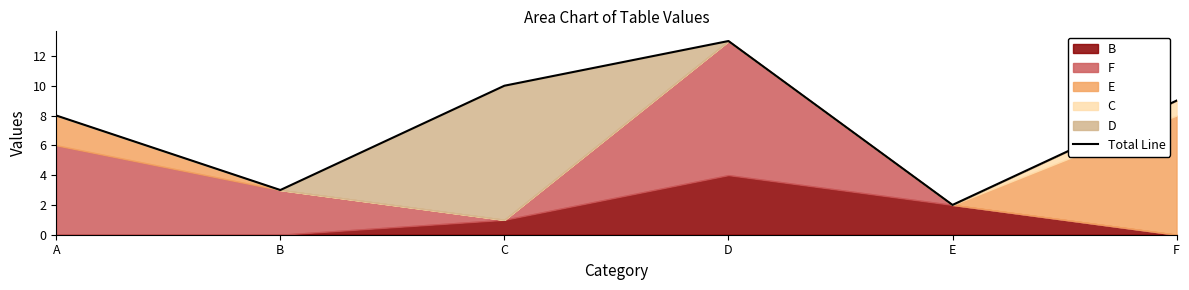

What is the difference between the values at E and B?

1